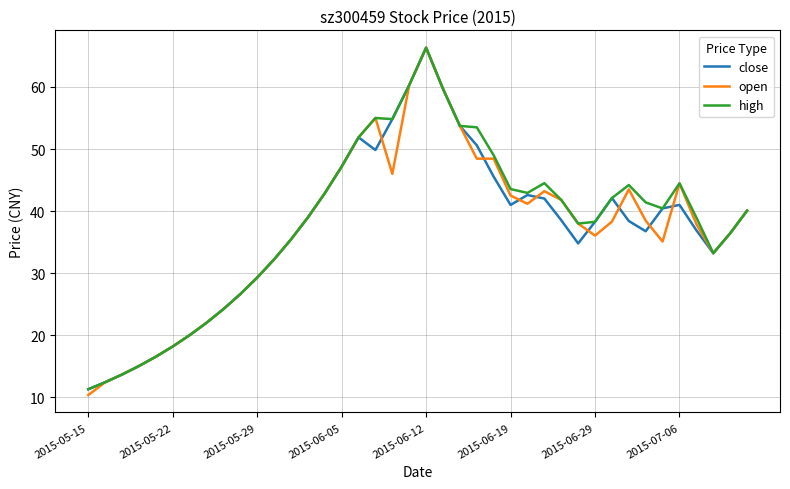

What is the maximum value for high?

66.3